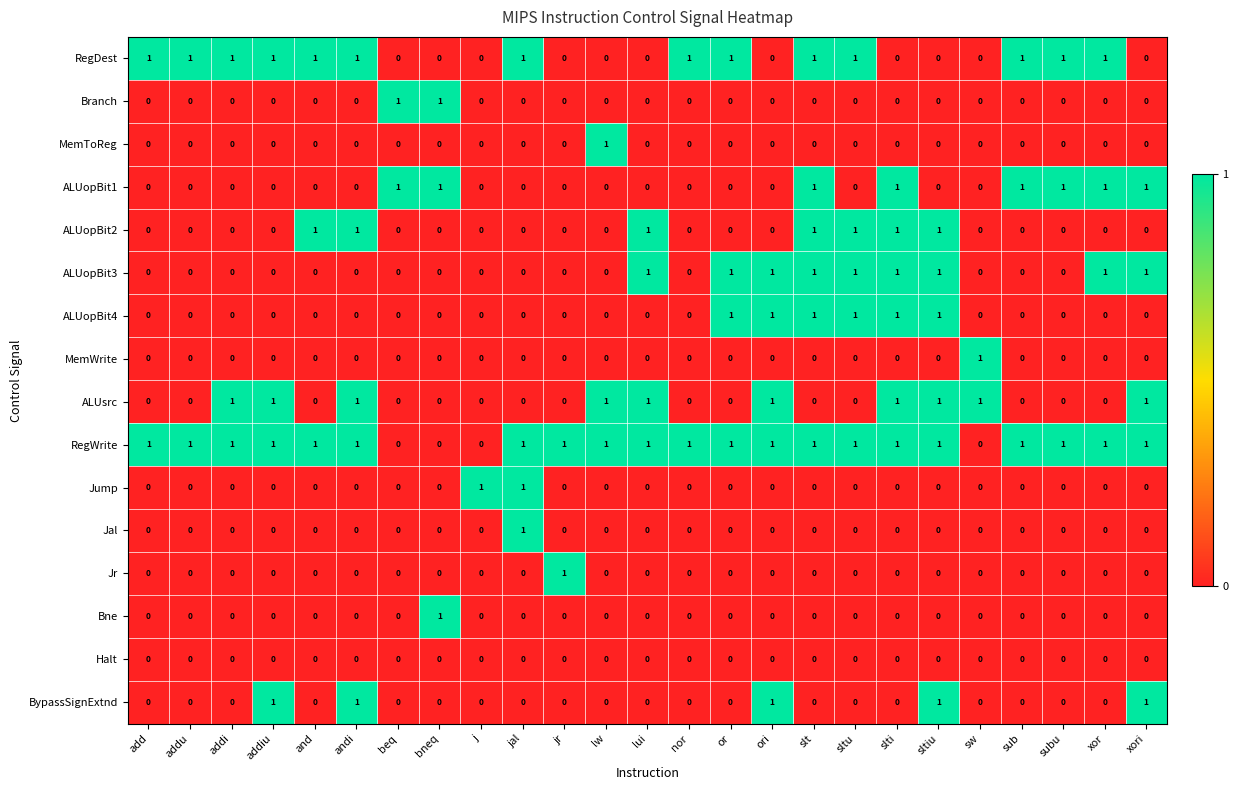

At which label does MemWrite reach its peak?

sw